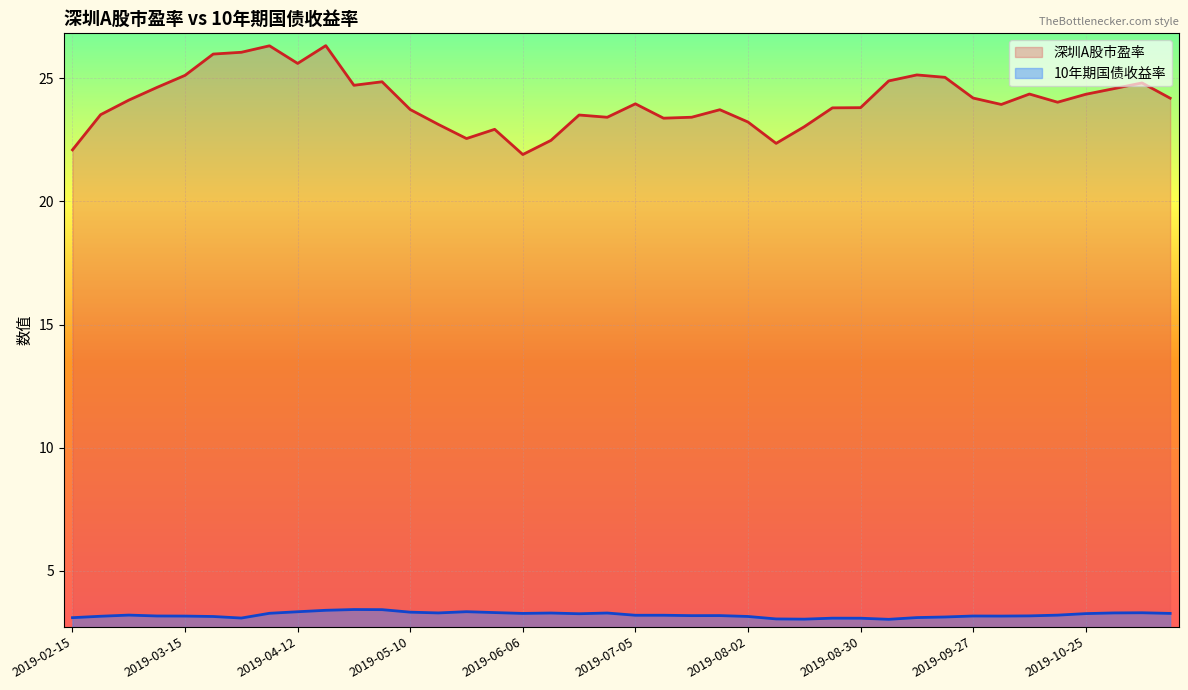

Is it true that 深圳A股市盈率_line equals 24.0 at 35?

True